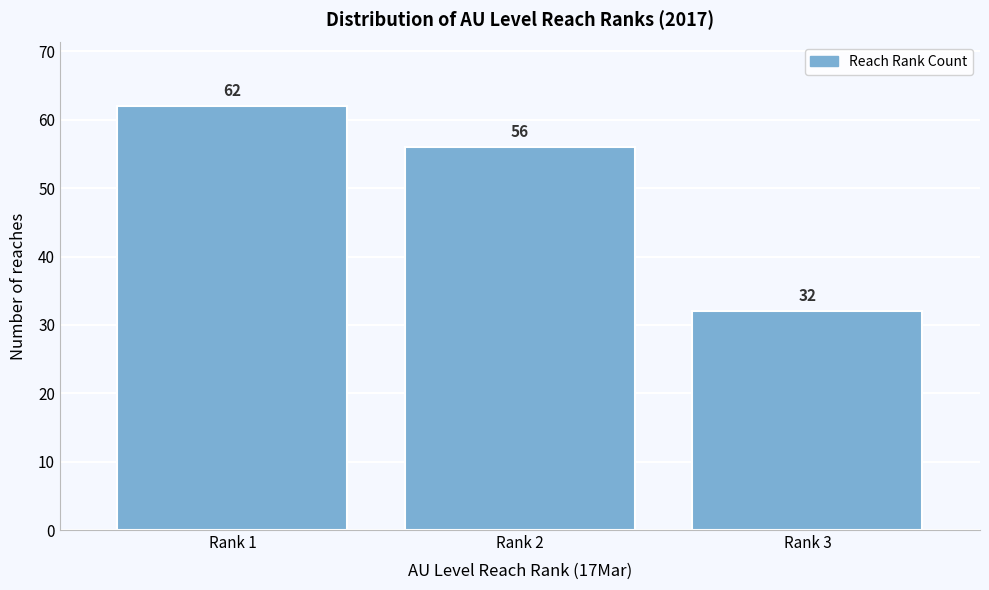

Reading left to right, list all the values displayed in this chart.

62	56	32